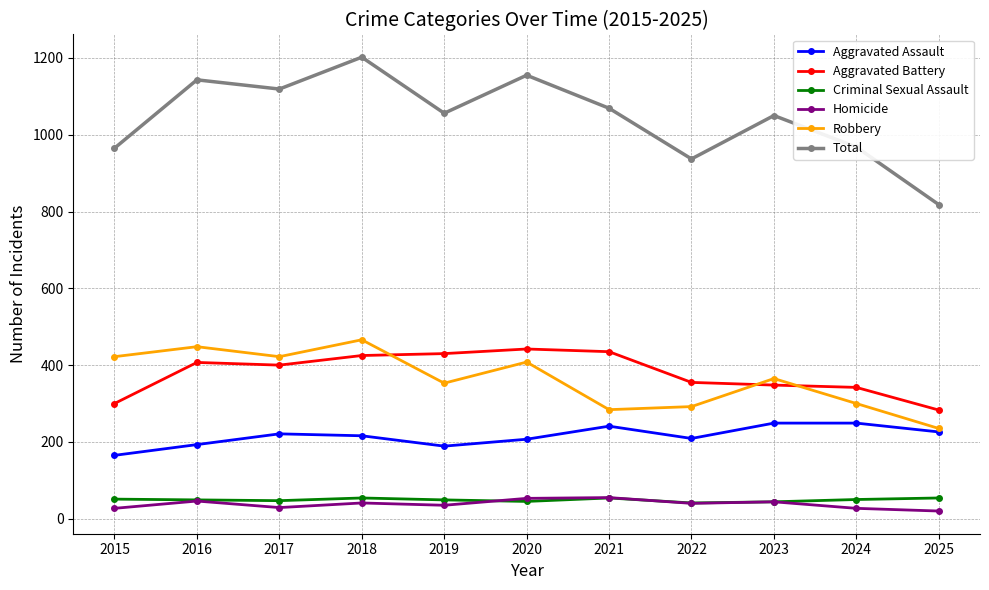

What is the difference between the Aggravated Assault values at 2019 and 2021?

52